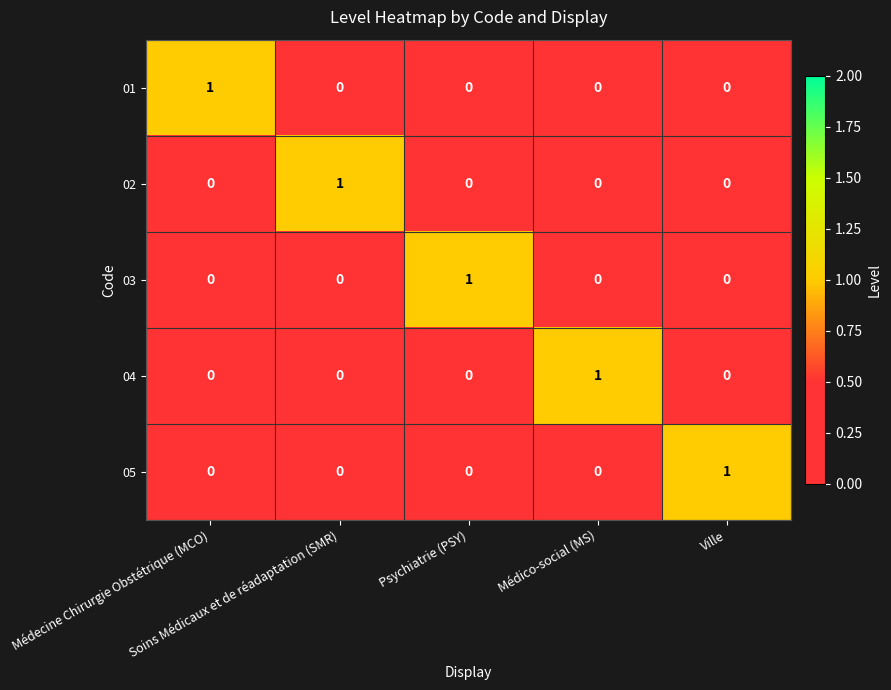

At how many categories does at least one series exceed 0?

5